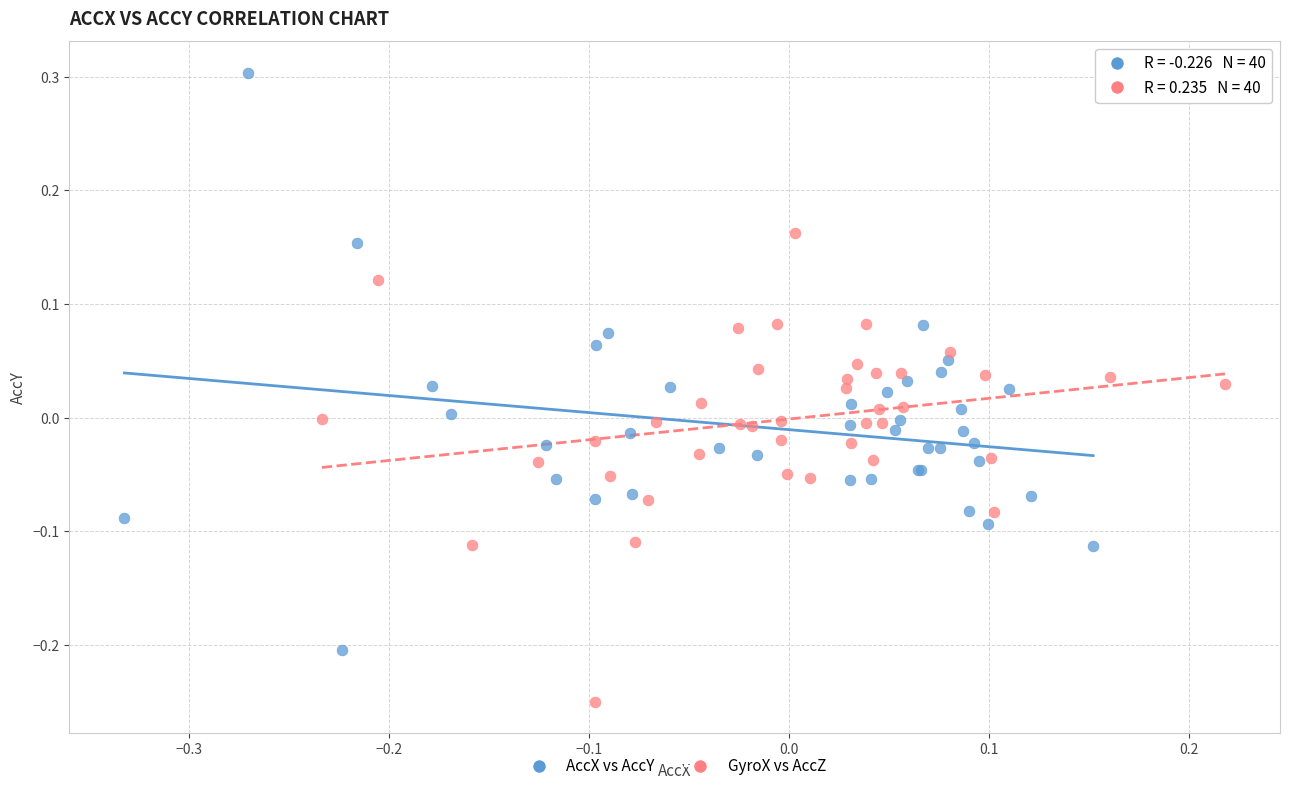

Which series has the largest Y range (max minus min)?

AccX vs AccY